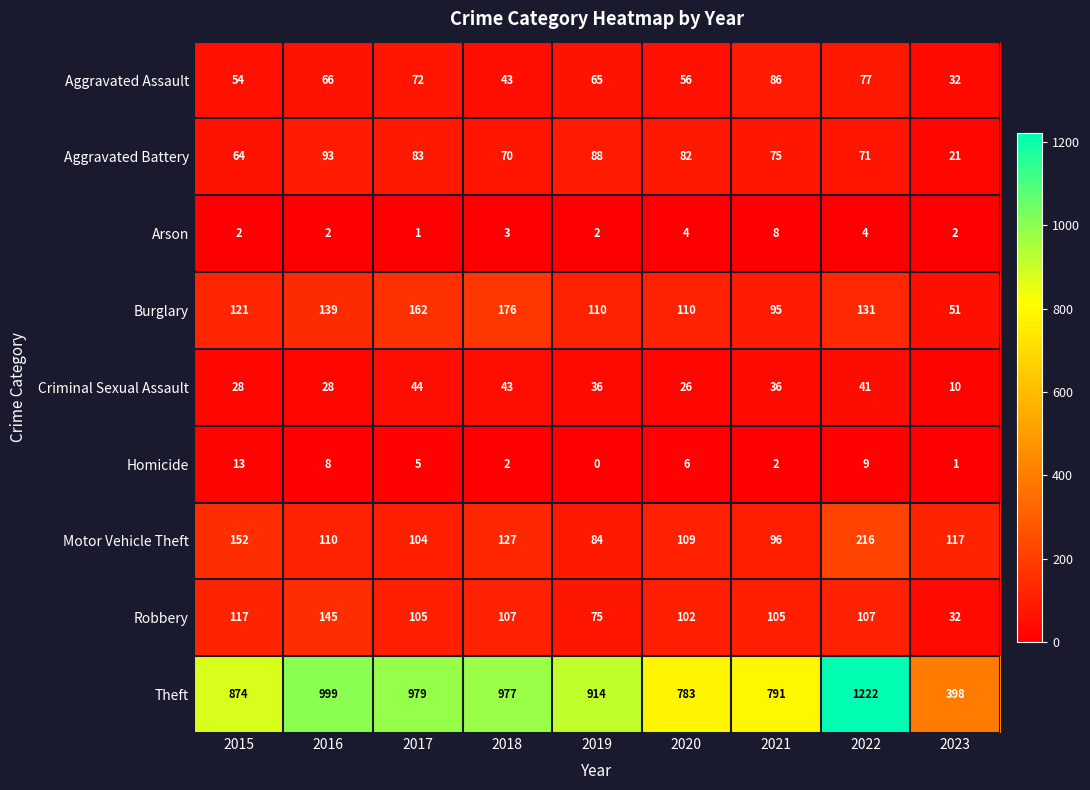

What is the sum of all Homicide values?

46